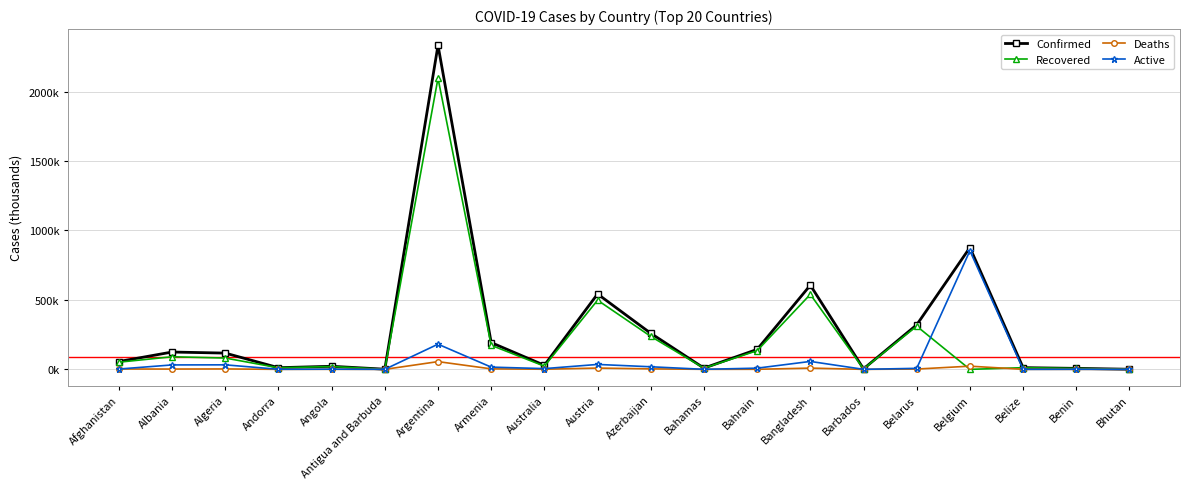

The Deaths series shows 3.5 at Azerbaijan. True or false?

True